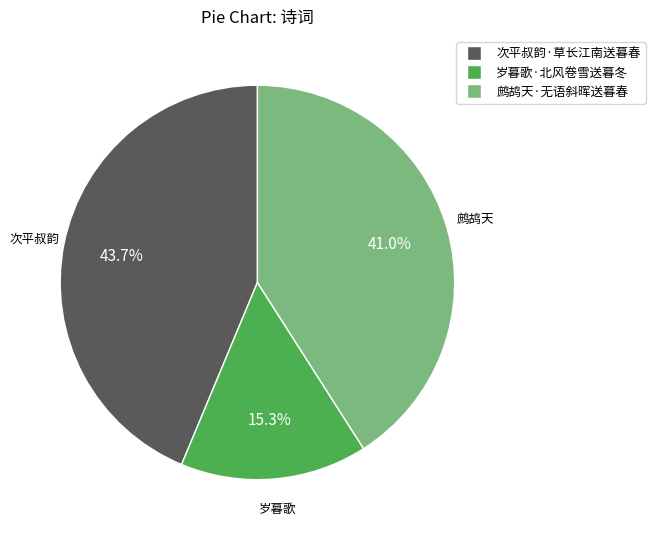

Which category has the smallest portion of the pie?

岁暮歌·北风卷雪送暮冬